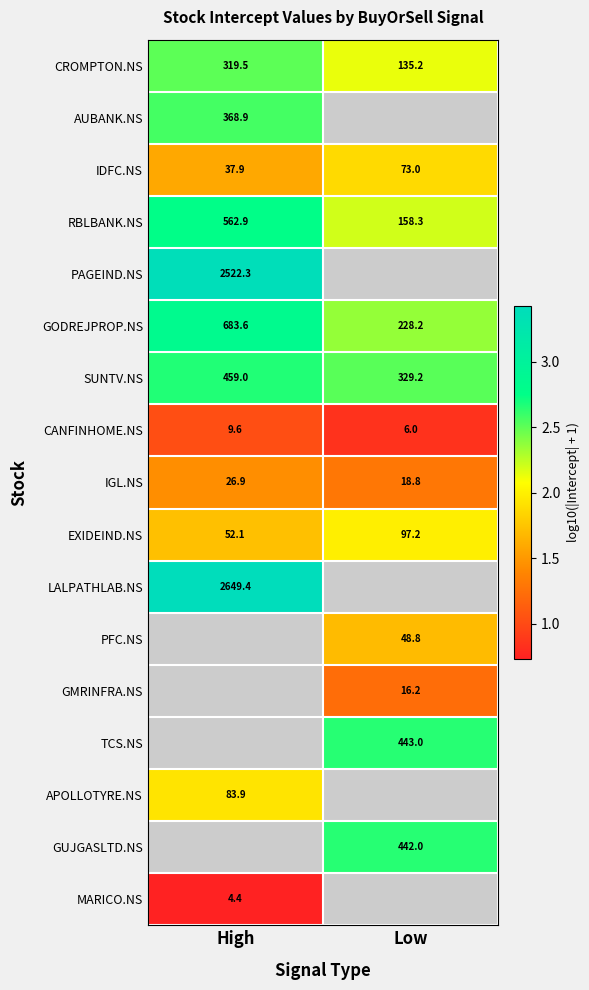

Which category has the lowest value in the IDFC.NS series?

High